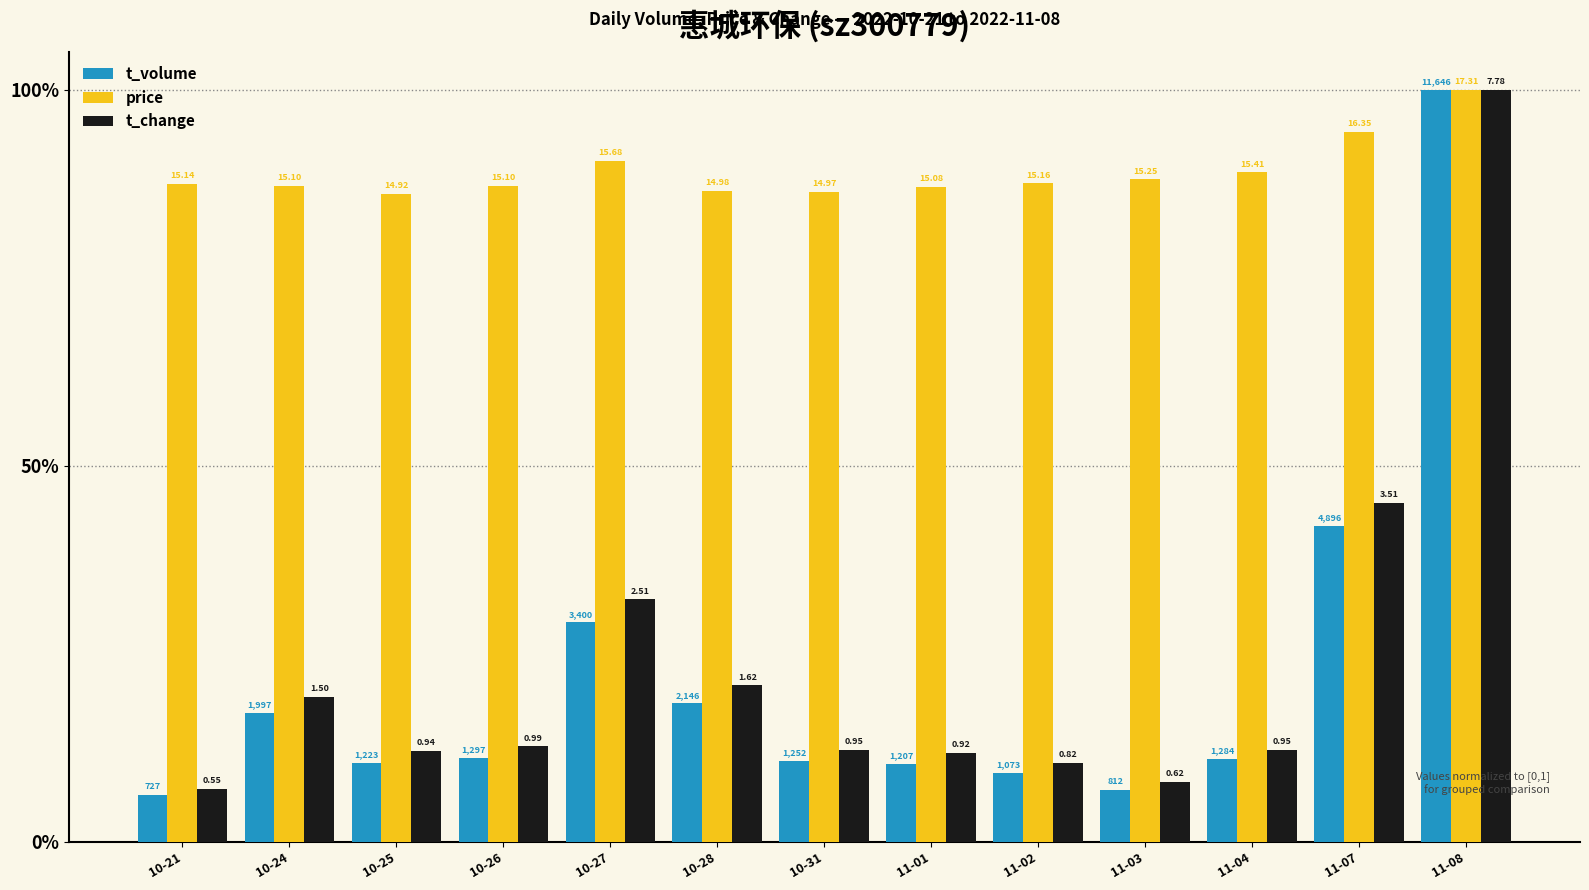

Reading left to right, list all the values displayed in this chart.

t_volume: 0.1	0.2	0.1	0.1	0.3	0.2	0.1	0.1	0.1	0.1	0.1	0.4	1.0
price: 0.9	0.9	0.9	0.9	0.9	0.9	0.9	0.9	0.9	0.9	0.9	0.9	1.0
t_change: 0.1	0.2	0.1	0.1	0.3	0.2	0.1	0.1	0.1	0.1	0.1	0.5	1.0